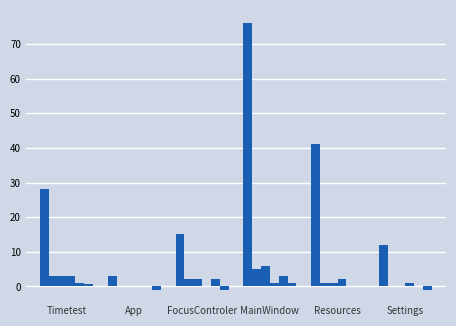

What is the total value across all series at Resources?

45.0